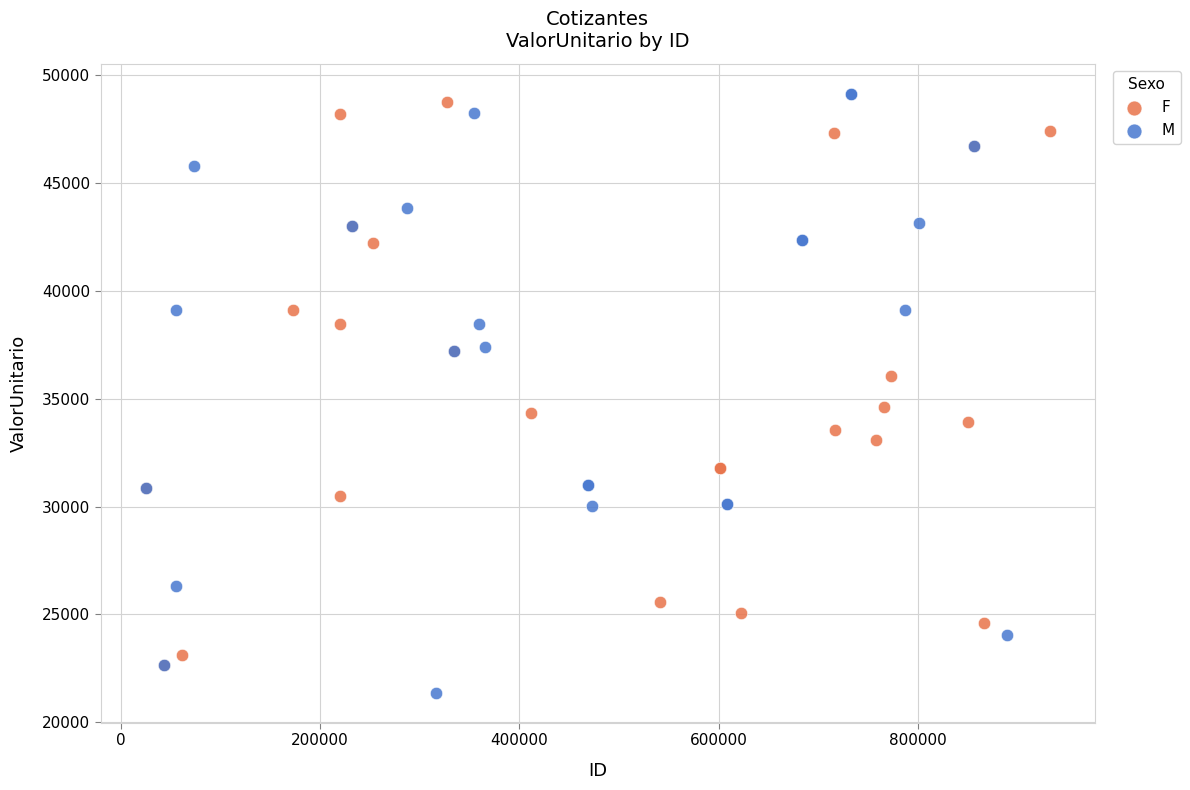

Which series contains the lowest Y value?

M